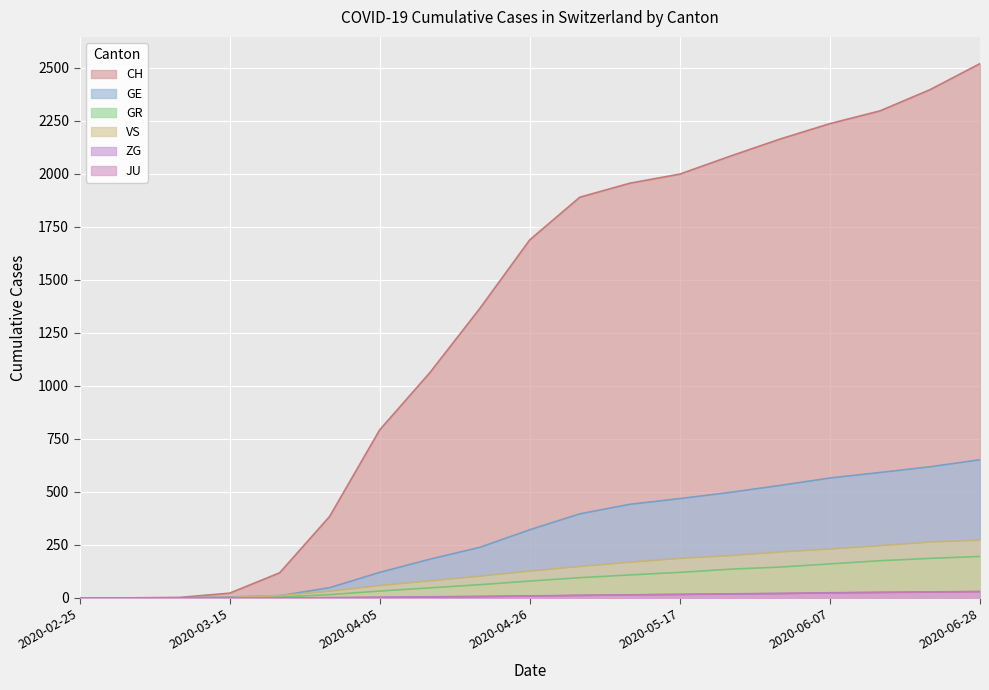

Rank the series by their maximum value, from lowest to highest.

JU, ZG, GR, VS, GE, CH